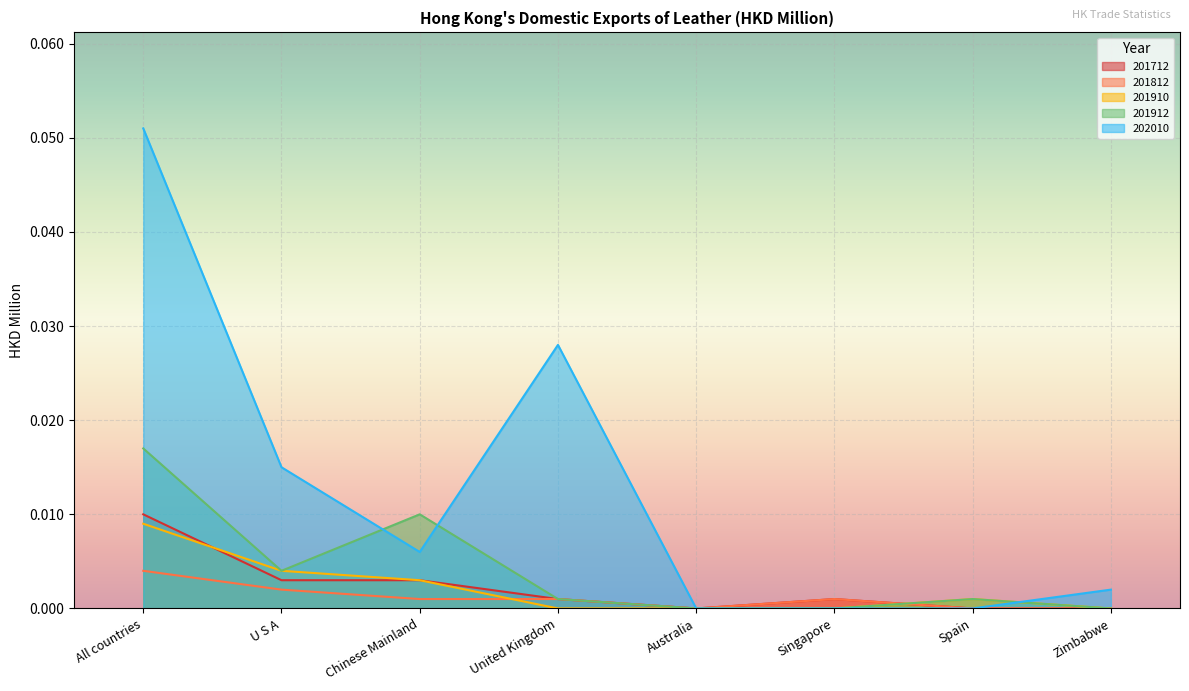

Reading left to right, list all the values displayed in this chart.

201712: 0.0	0.0	0.0	0.0	0.0	0.0	0.0	0.0
201812: 0.0	0.0	0.0	0.0	0.0	0.0	0.0	0.0
201910: 0.0	0.0	0.0	0.0	0.0	0.0	0.0	0.0
201912: 0.0	0.0	0.0	0.0	0.0	0.0	0.0	0.0
202010: 0.1	0.0	0.0	0.0	0.0	0.0	0.0	0.0